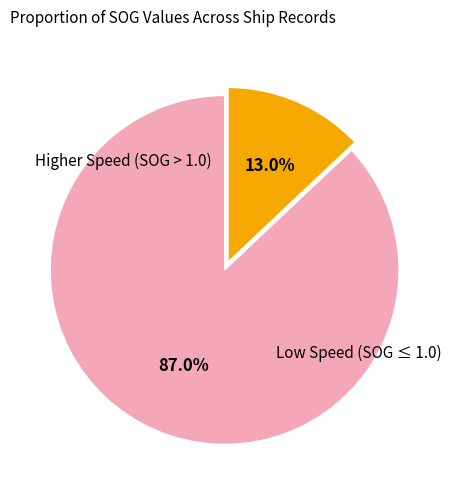

Is there any slice that represents more than half of the pie?

Yes